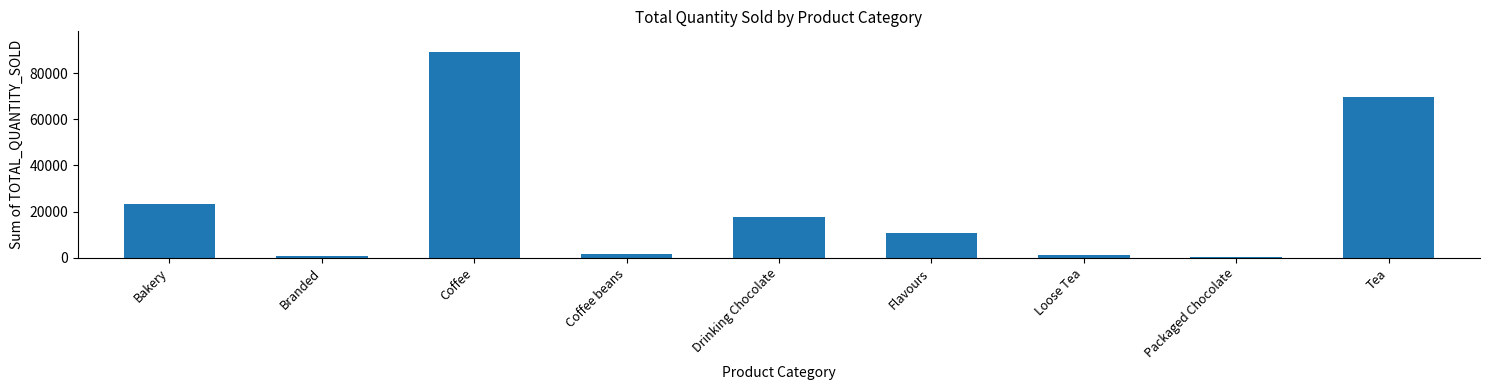

At which label is the value closest to 44868?

Bakery